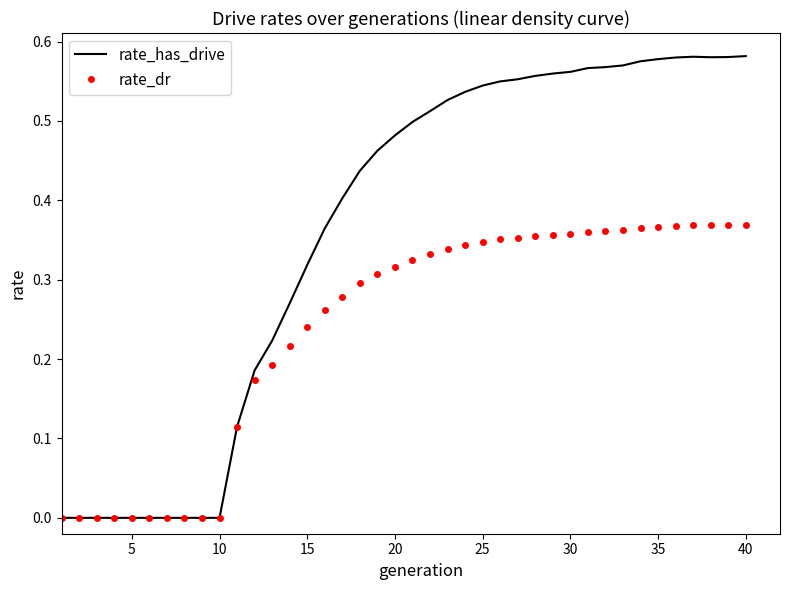

Which series has the largest range (max minus min)?

rate_has_drive